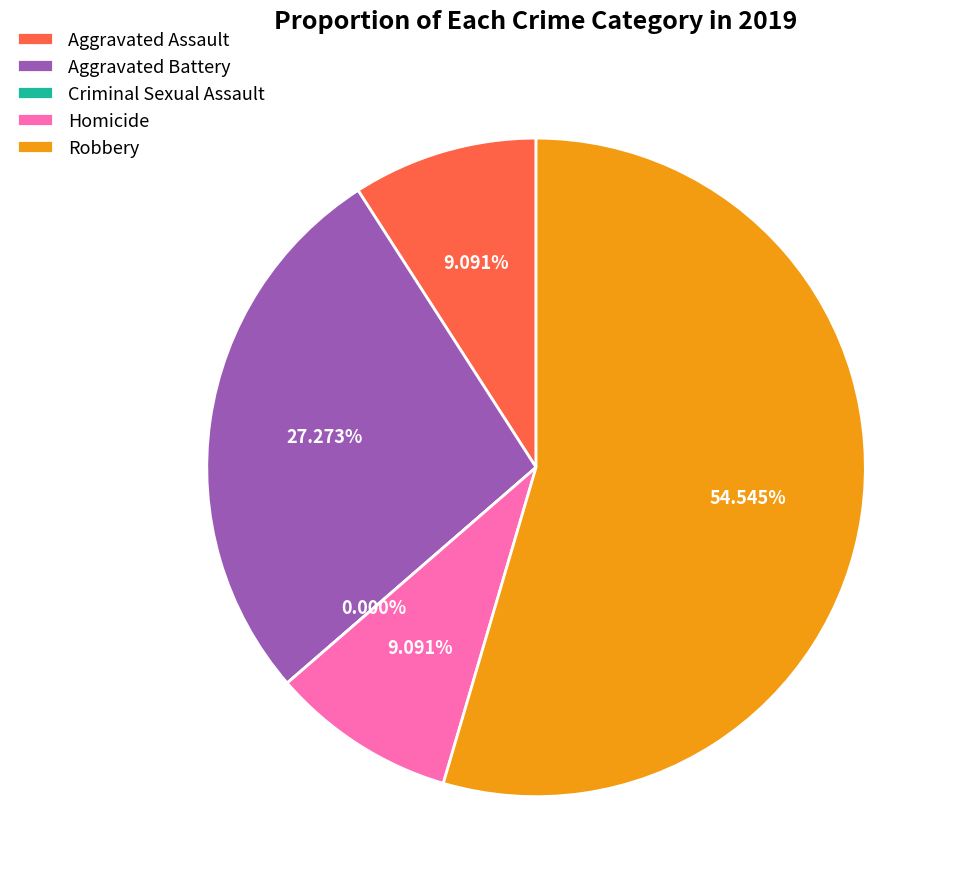

Which slice is the largest?

Robbery